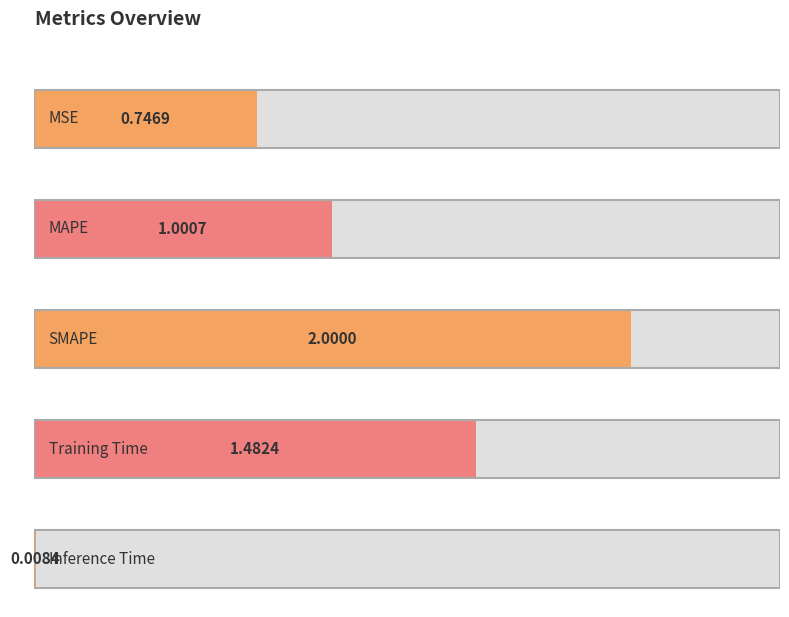

Rank the categories by value from lowest to highest.

Inference Time, MSE, MAPE, Training Time, SMAPE